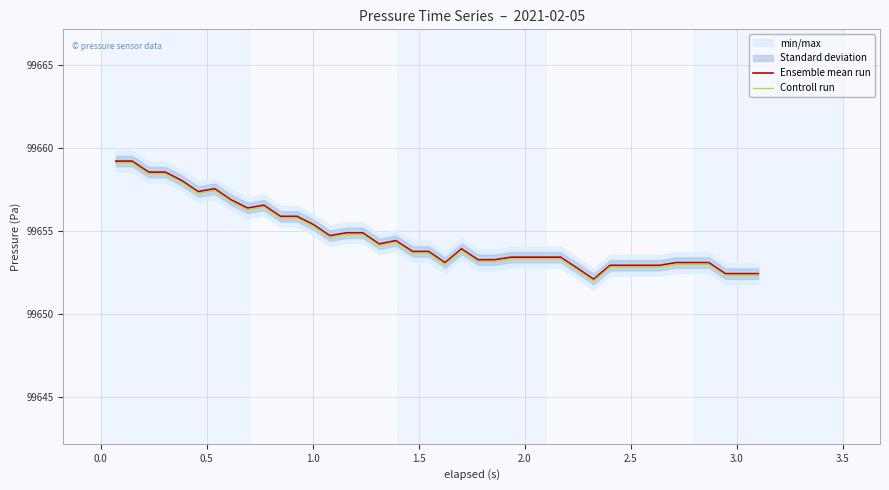

What is the minimum value shown in the chart?

99652.0